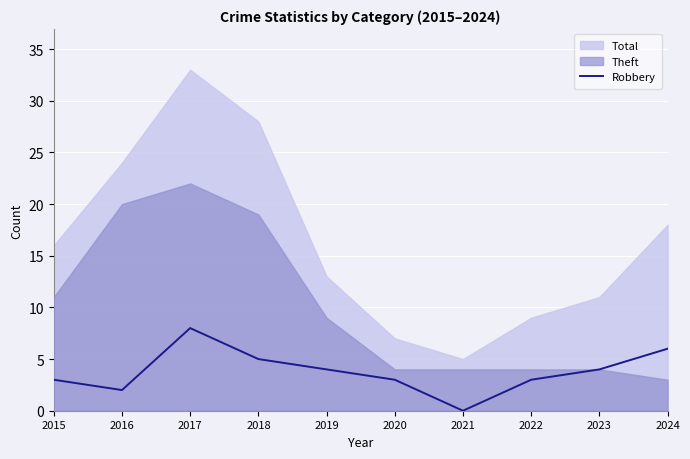

What is the maximum value for Robbery?

8